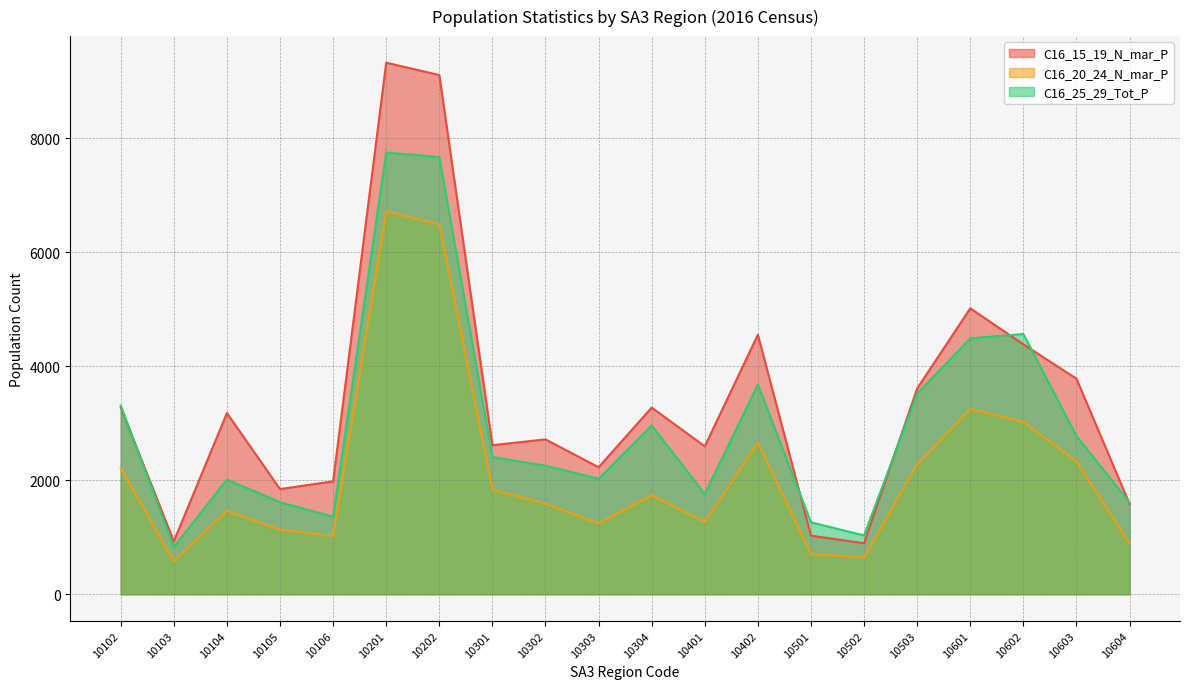

At which category is the sum across all series the highest?

10201